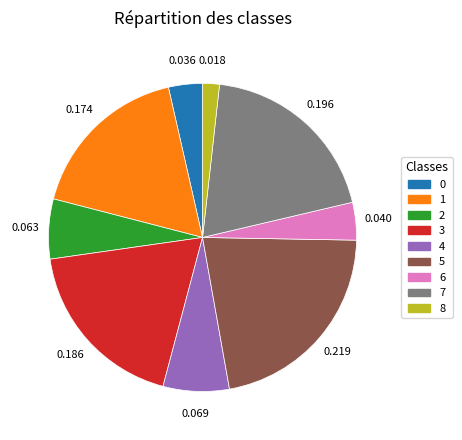

Is there any slice that represents more than half of the pie?

No